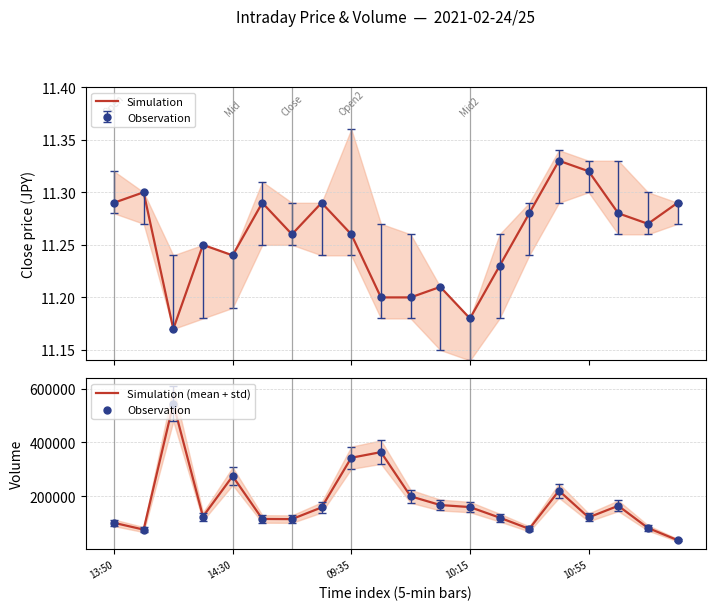

What is the highest value of the Simulation (mean + std) series?

544132